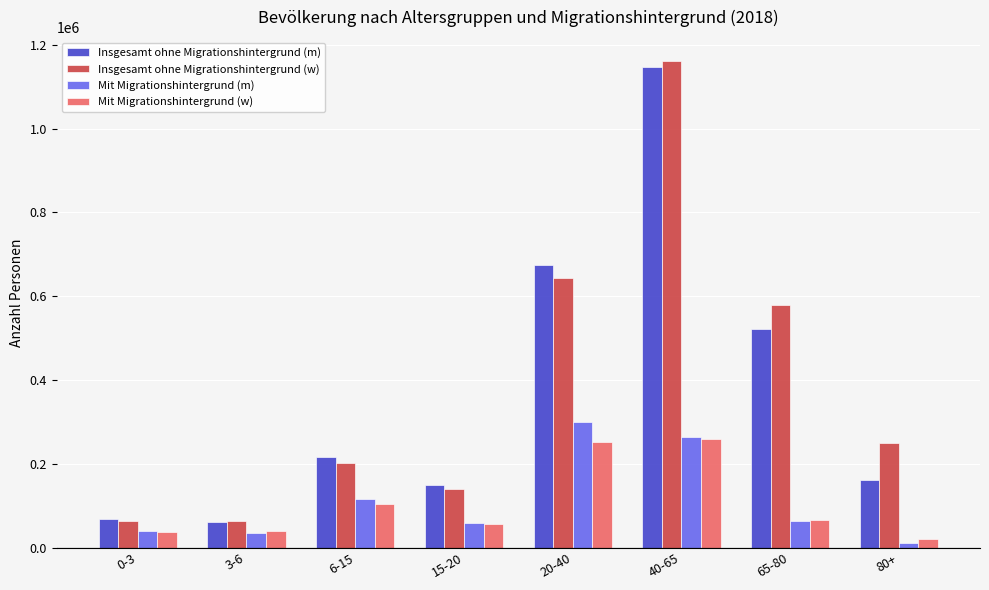

Are the bars horizontal?

No